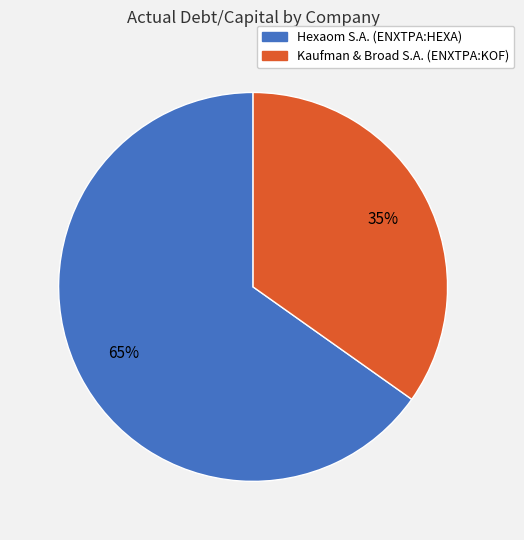

Between Hexaom S.A. (ENXTPA:HEXA) and Kaufman & Broad S.A. (ENXTPA:KOF), which is larger?

Hexaom S.A. (ENXTPA:HEXA)